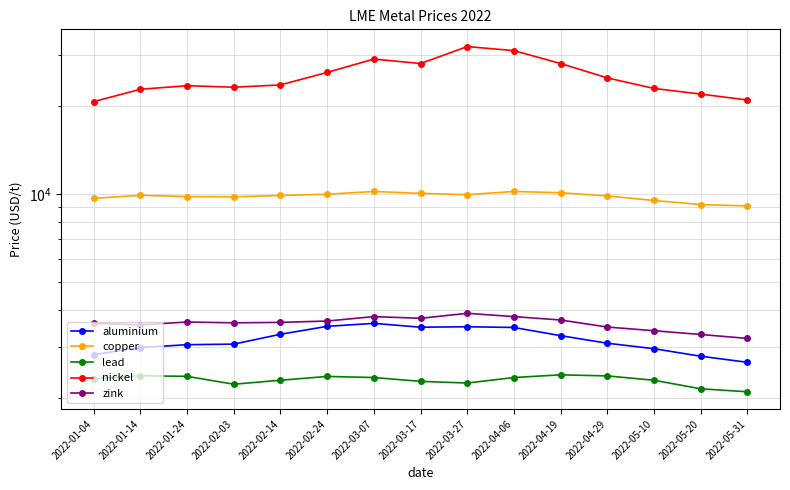

What is the value of the zink point at the 12th from the left?

3500.0